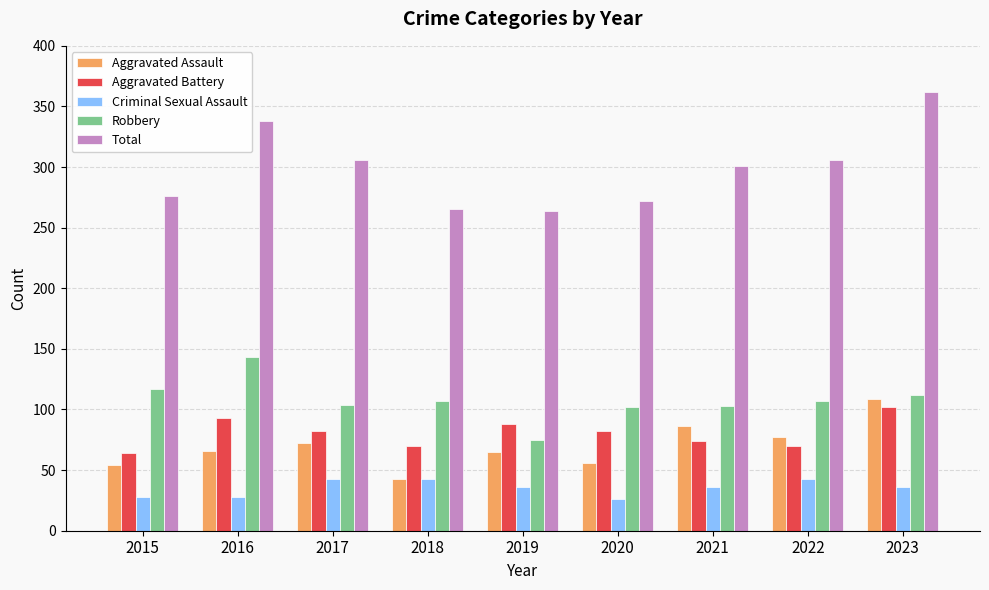

What is the minimum value for Total?

264